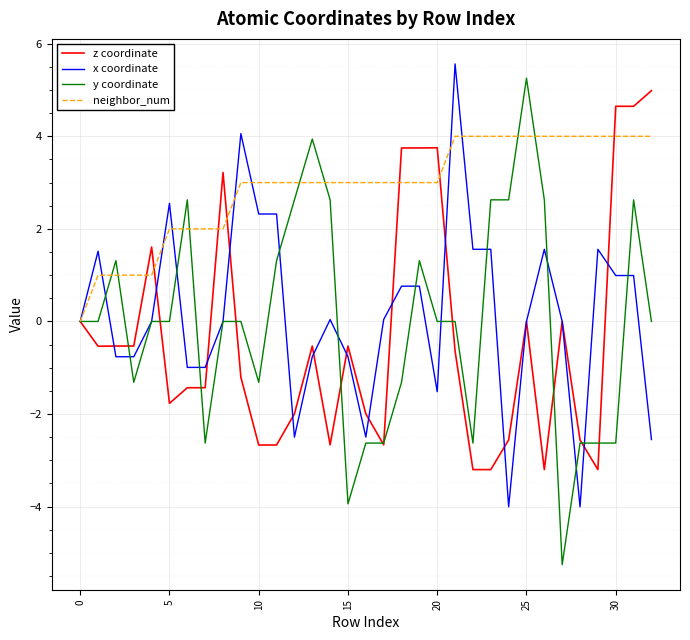

What is the highest value of the z coordinate series?

5.0